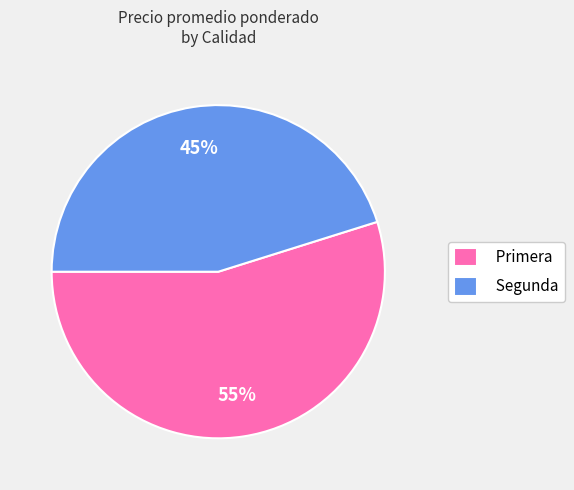

To the nearest percent, what portion does Segunda represent?

45%